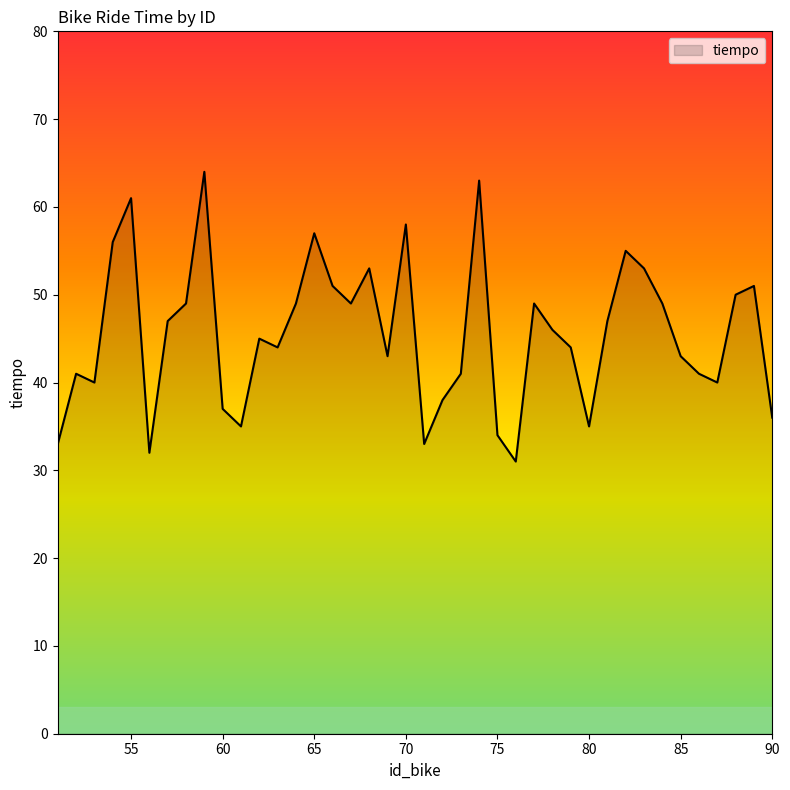

What is the sum of all values?

1823